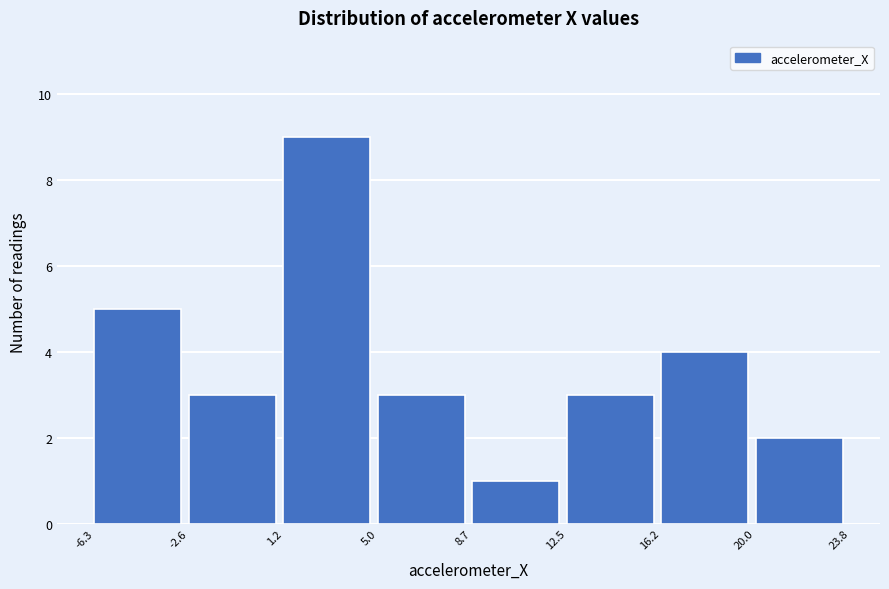

Reading left to right, transcribe this chart: for each bar, give the range it covers on the x-axis and its height. The values are not printed on the chart, so give them approximately, as read against the axis.

-6.3 to -2.6: 5
-2.6 to 1.2: 3
1.2 to 5.0: 9
5.0 to 8.7: 3
8.7 to 12.5: 1
12.5 to 16.2: 3
16.2 to 20.0: 4
20.0 to 23.8: 2